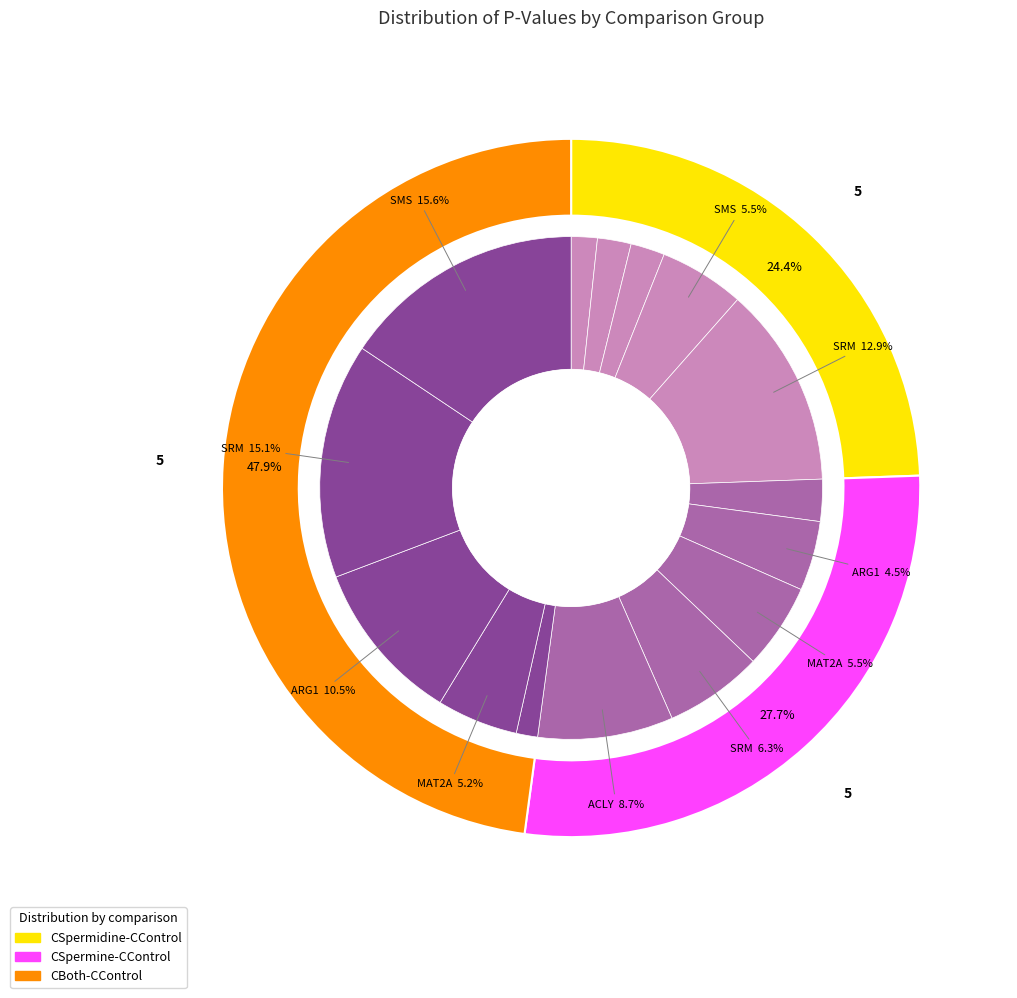

To the nearest percent, what is the average slice percentage?

7%